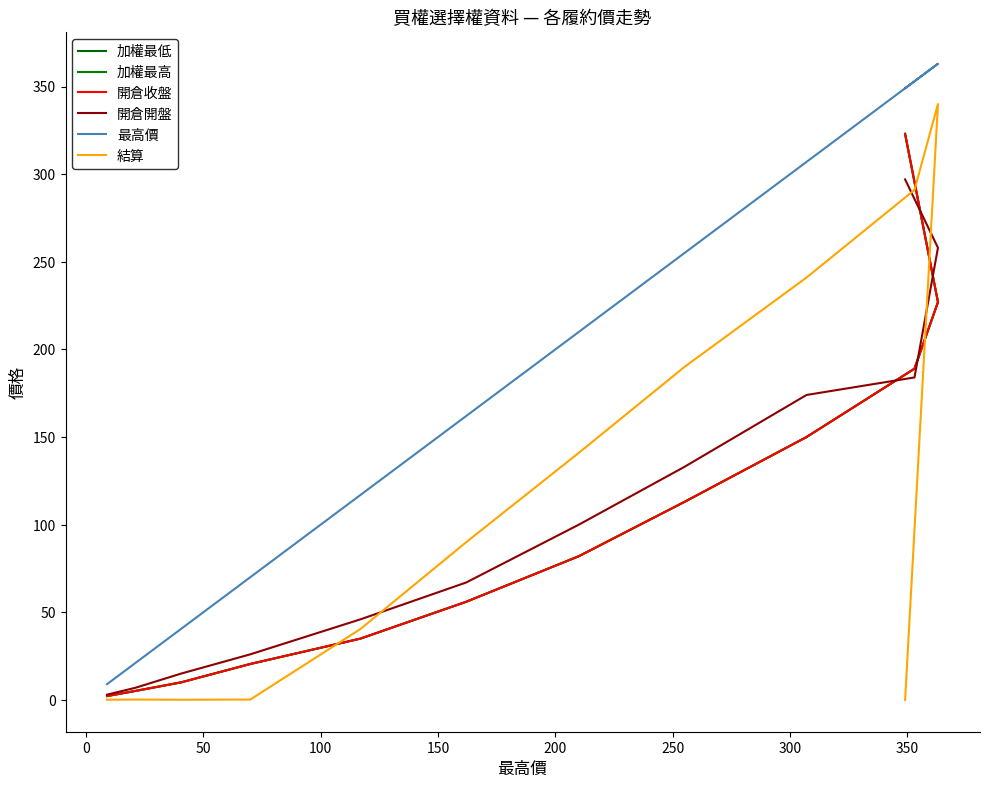

True or false: 開倉收盤 has more than 2 interior local peaks.

False